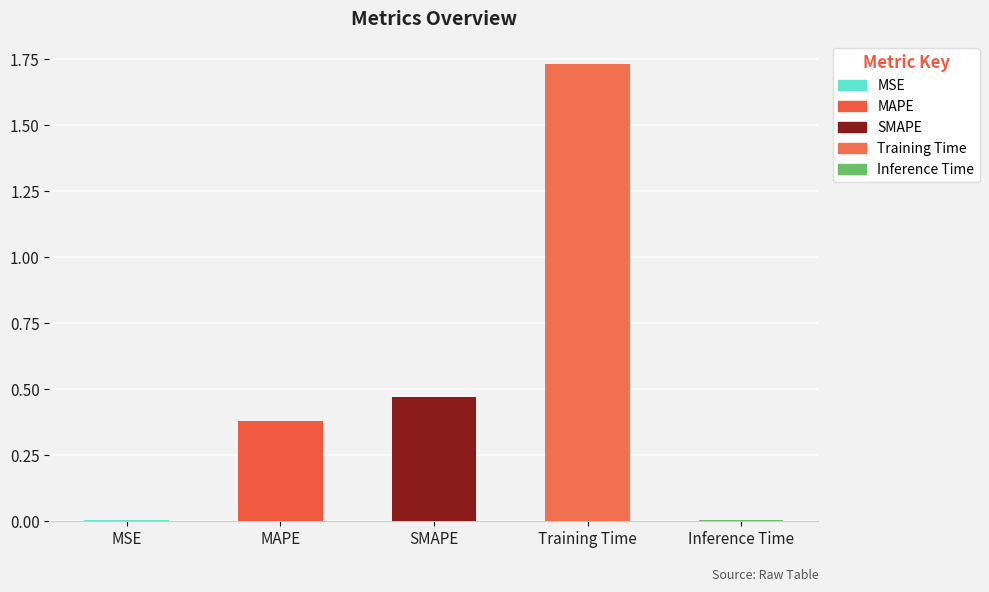

Are the bars horizontal?

No